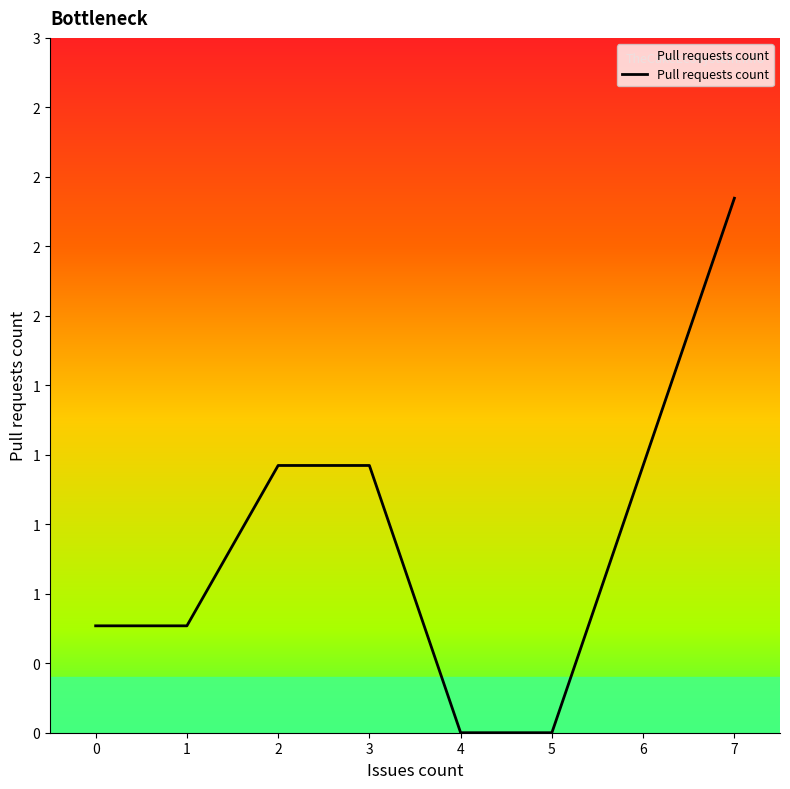

How many distinct data groups are displayed?

1